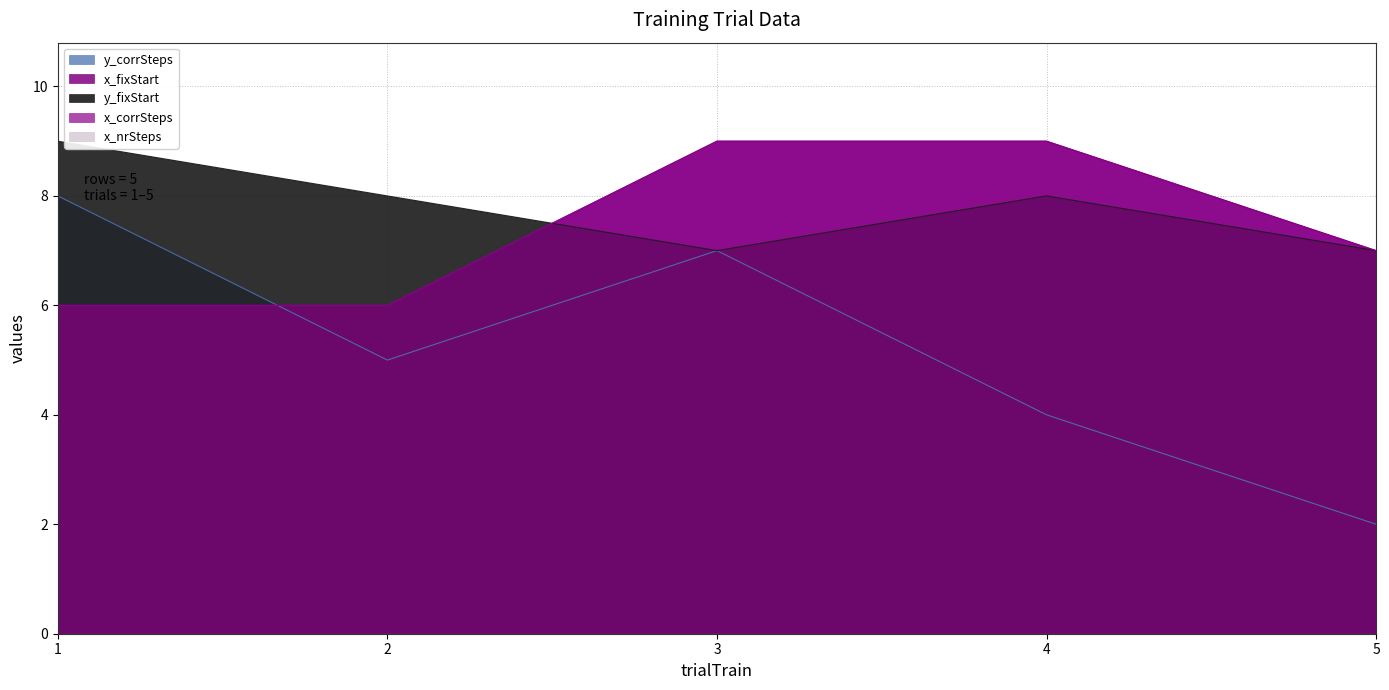

Is the value of x_corrSteps at 5 greater than the value of x_fixStart at 4?

No